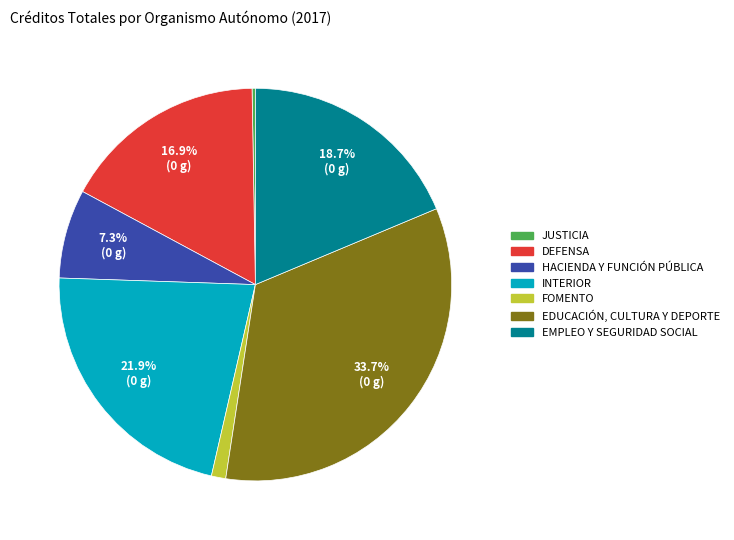

What portion of the pie excludes INTERIOR?

78.1%